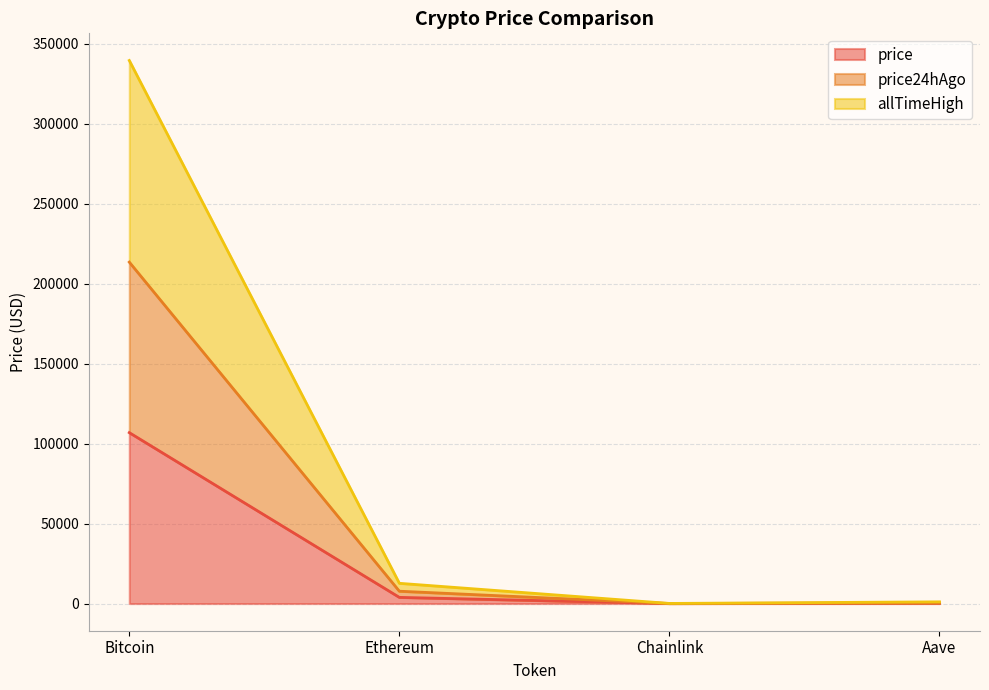

How many data points in price are above 3873?

2